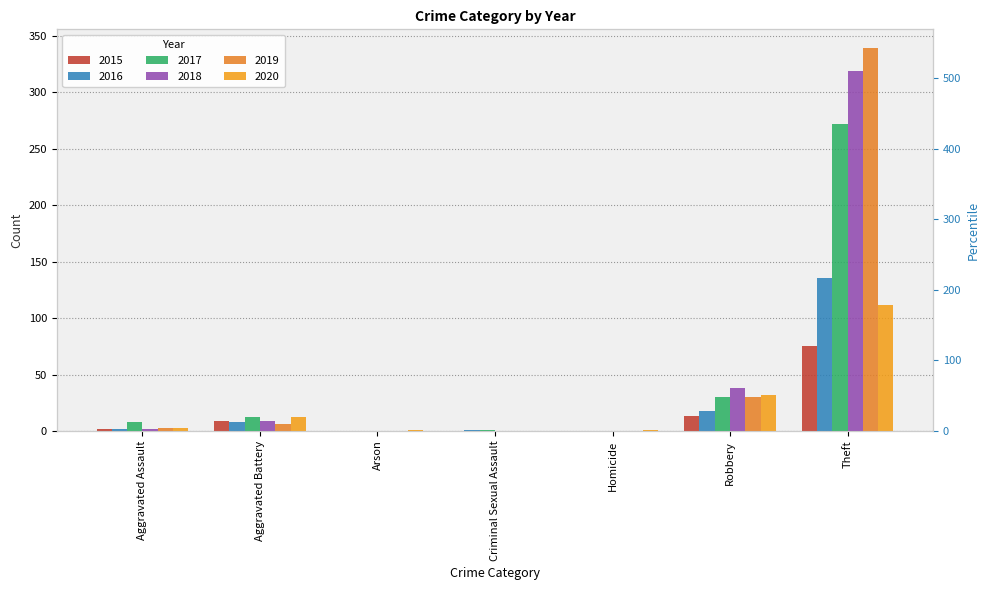

Which series has the widest spread of values?

2019